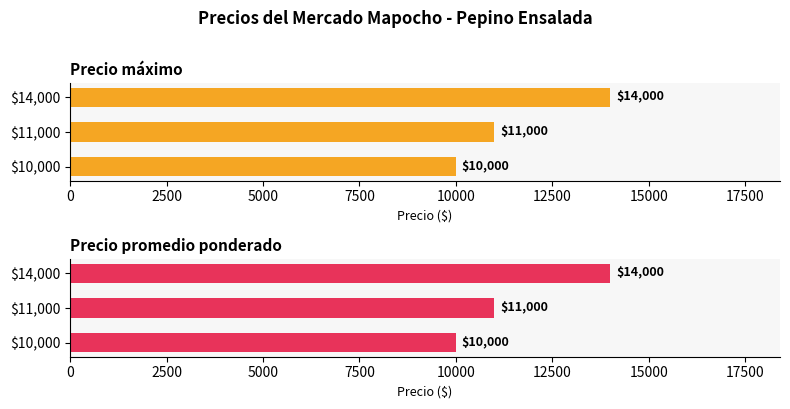

Is it true that Precio máximo equals 18539 at $11,000?

False